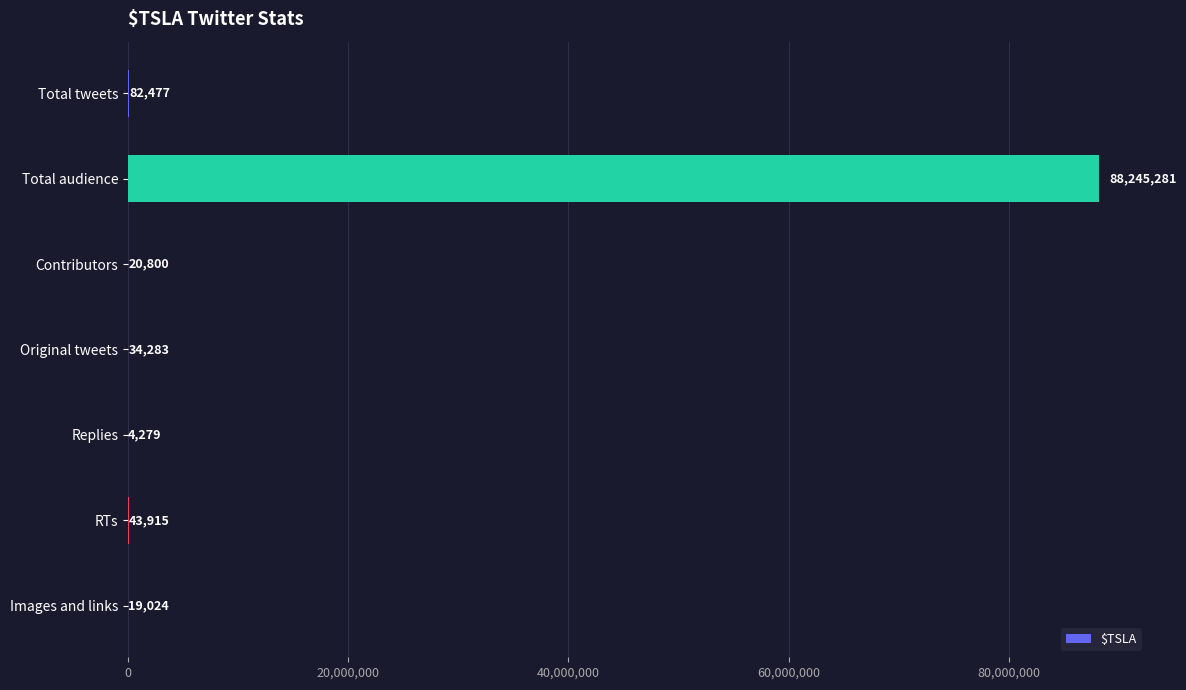

Which category has the highest value across all series?

Total audience